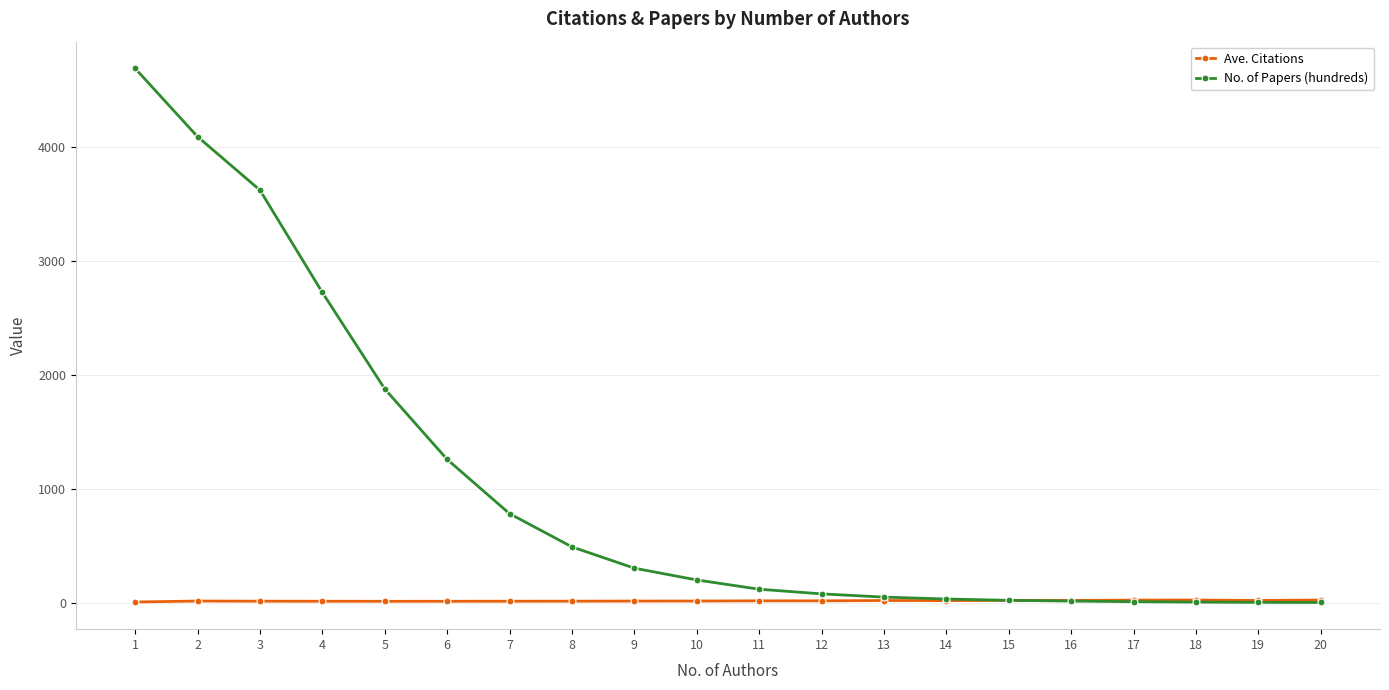

Is the value of No. of Papers (hundreds) at 10 greater than the value of Ave. Citations at 11?

Yes